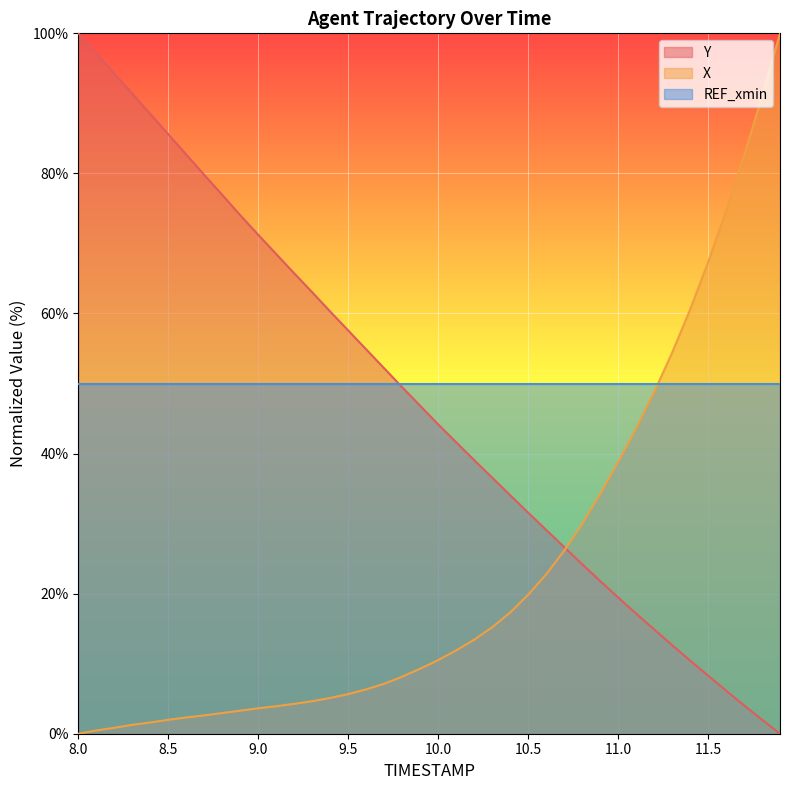

Is it true that X equals 1.1 at 11.5?

False